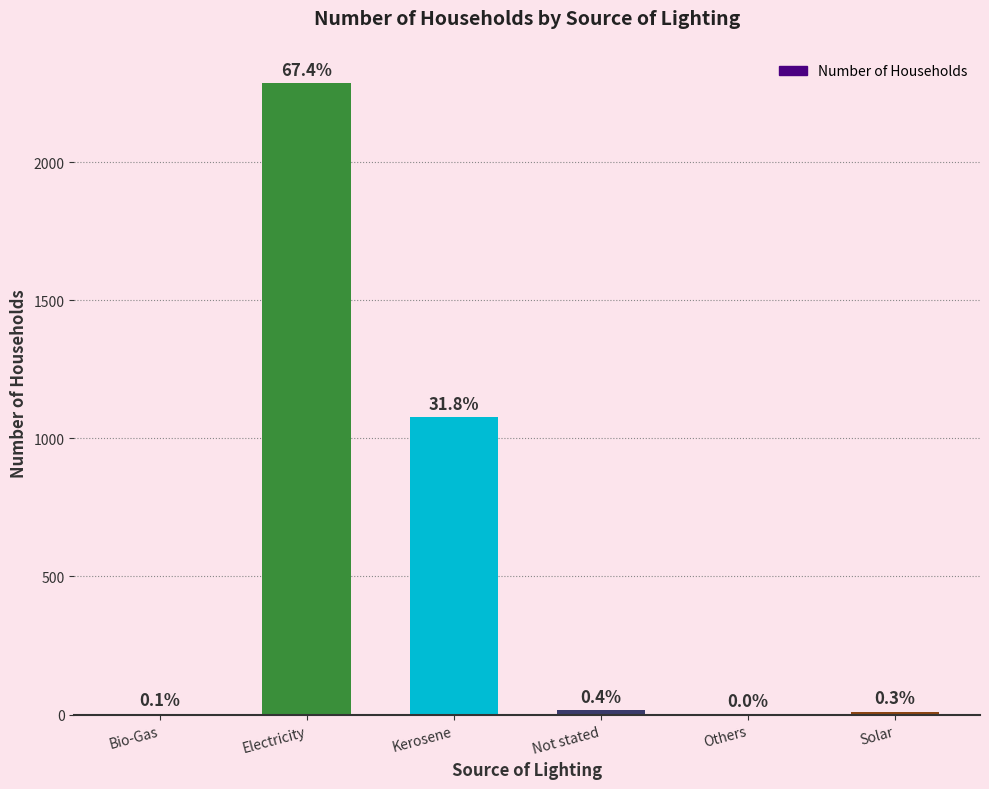

What is the value of the 1st bar from the left?

3